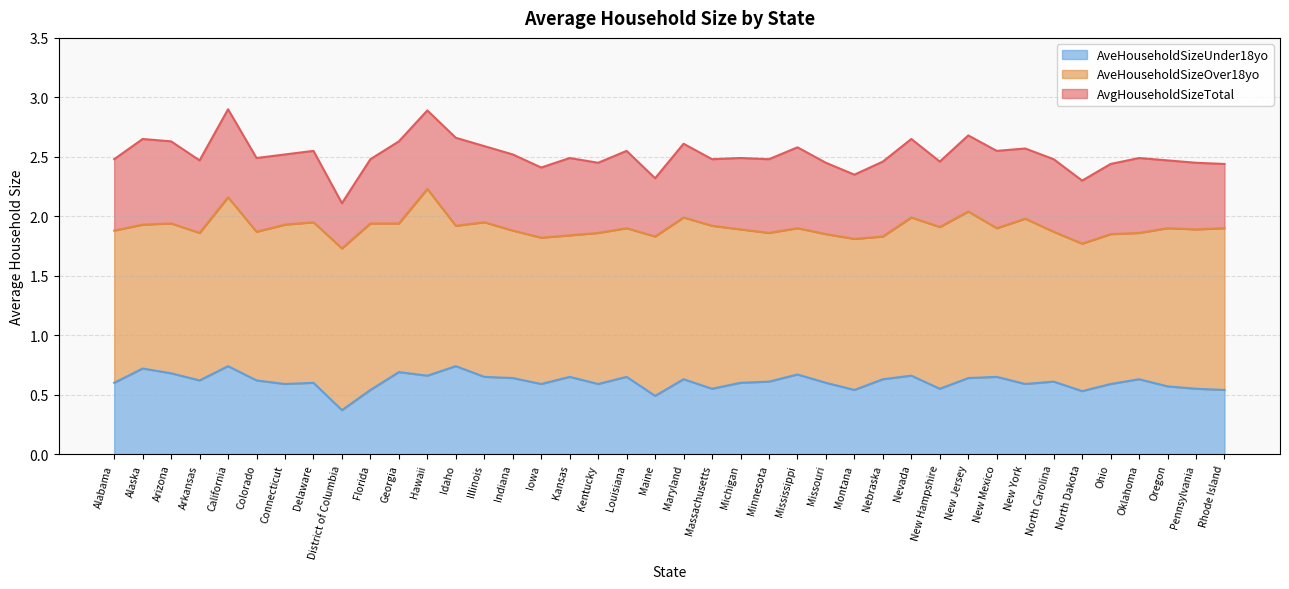

What is the label of the 35th point from the left?

North Dakota